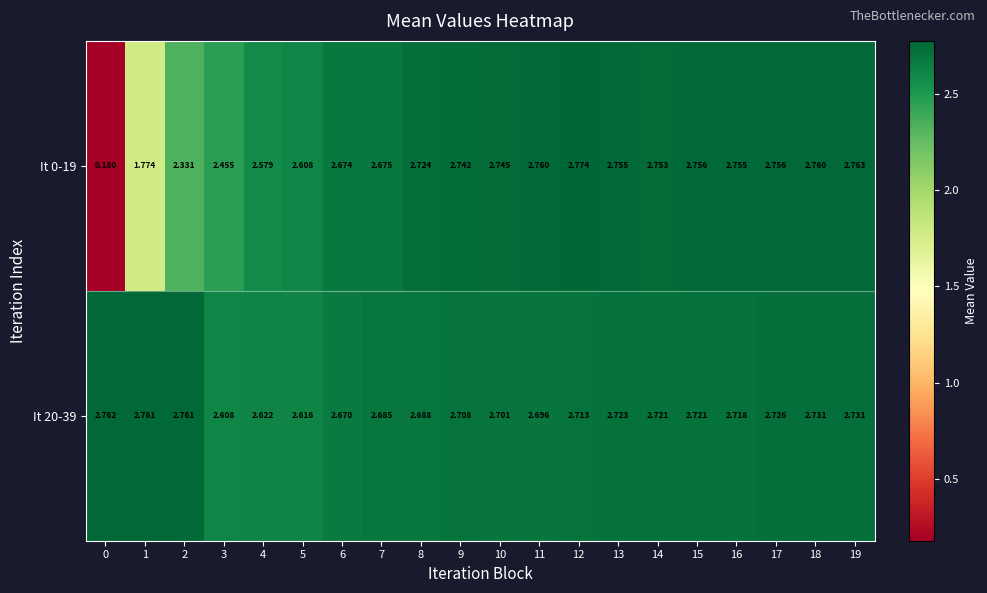

Is the value of It 20-39 at 5 greater than the value of It 0-19 at 4?

Yes